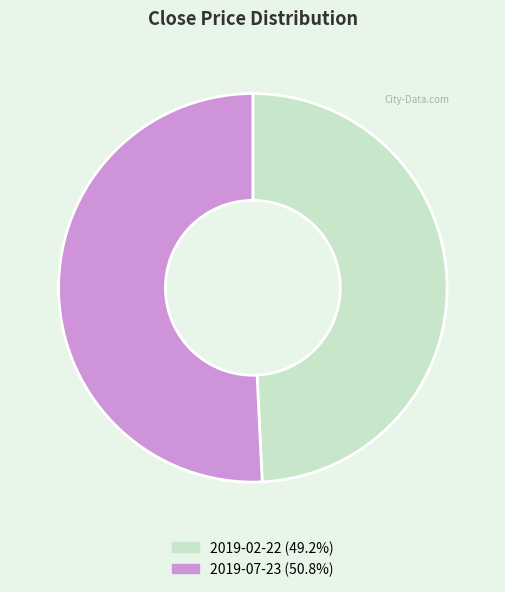

Is the sum of 2019-07-23 and 2019-02-22 greater than half?

Yes